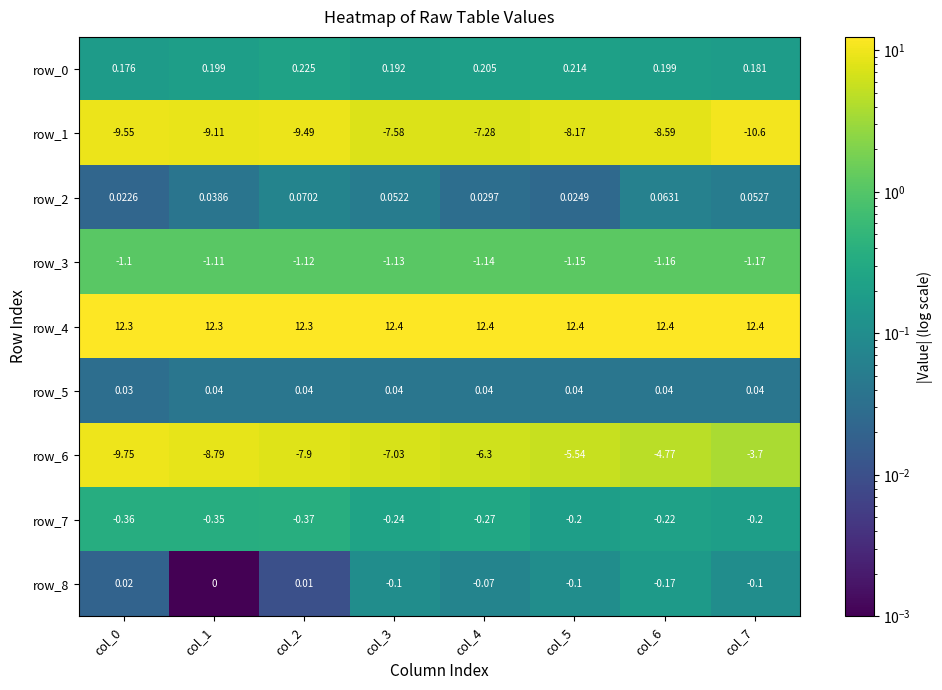

At how many categories does at least one series exceed 4?

8